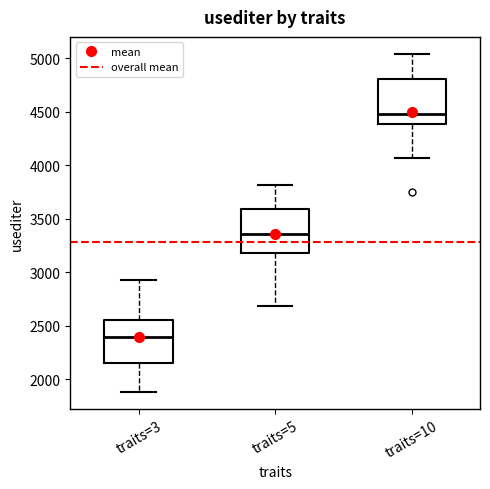

Reading left to right, read every box against the y-axis: the position of its median line, the range the box covers, and the ends of its whiskers. The values are not printed on the chart, so give them approximately, as read against the axis.

traits=3: median 2400, box 2150 to 2550, whiskers 1900 to 2950
traits=5: median 3350, box 3200 to 3600, whiskers 2700 to 3800
traits=10: median 4500, box 4400 to 4800, whiskers 4050 to 5050